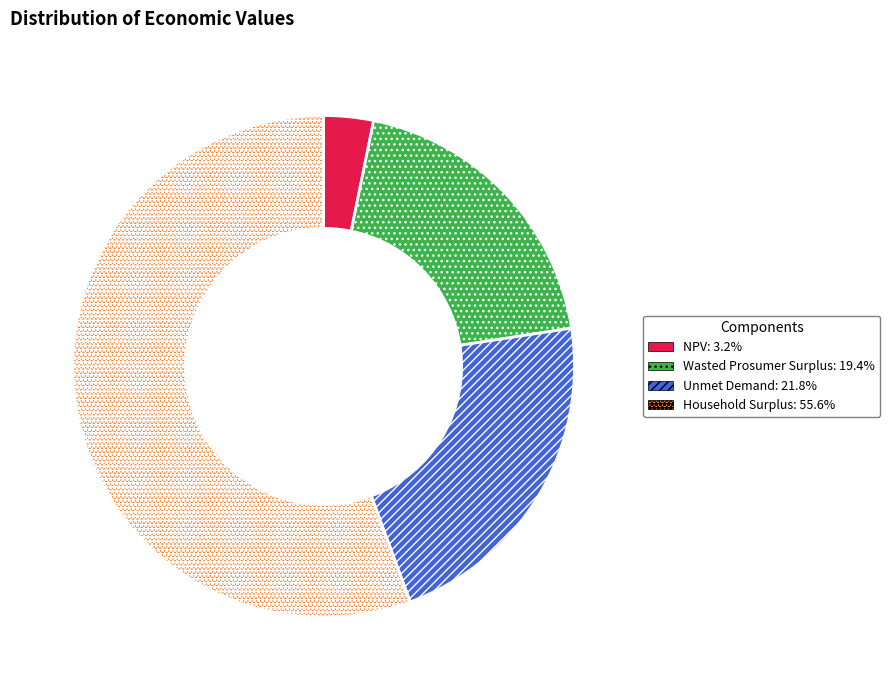

Which category has the smallest portion of the pie?

NPV